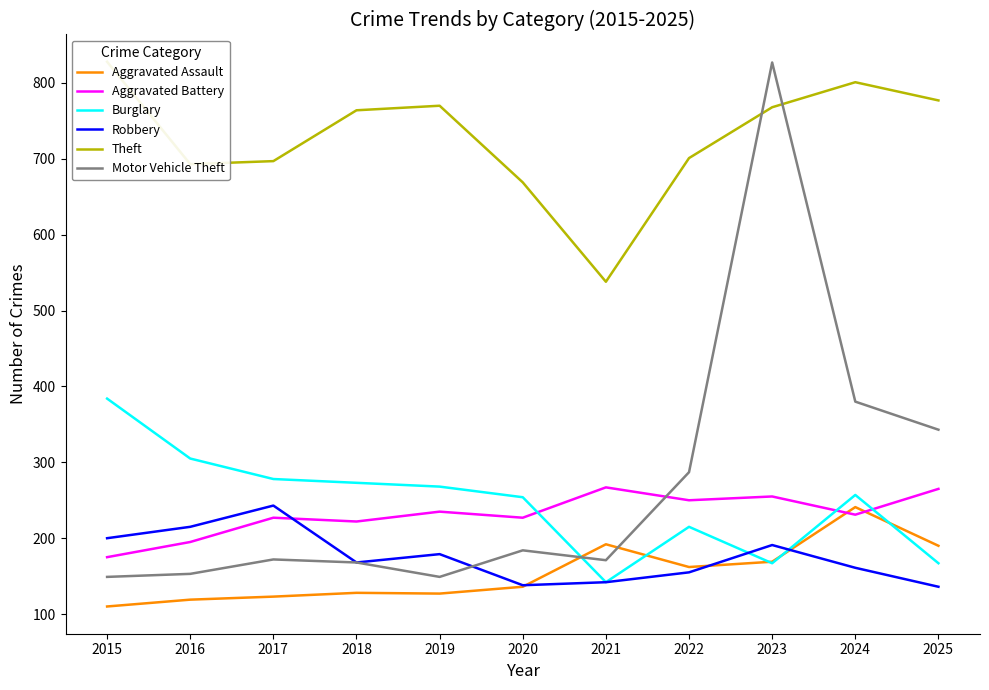

At which category is the sum across all series the highest?

2023